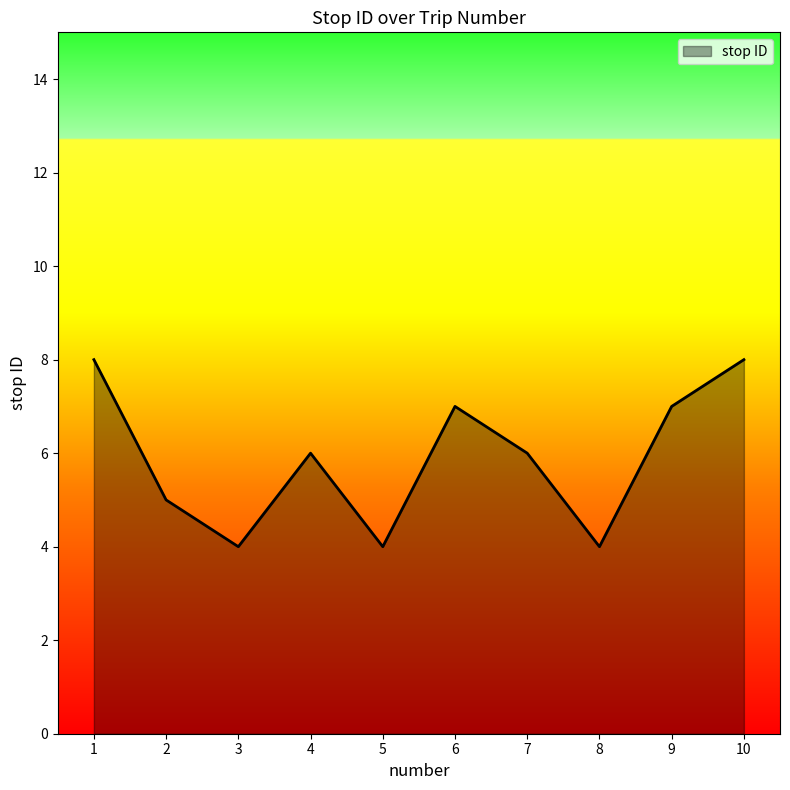

What is the difference between the second highest and second lowest values?

4